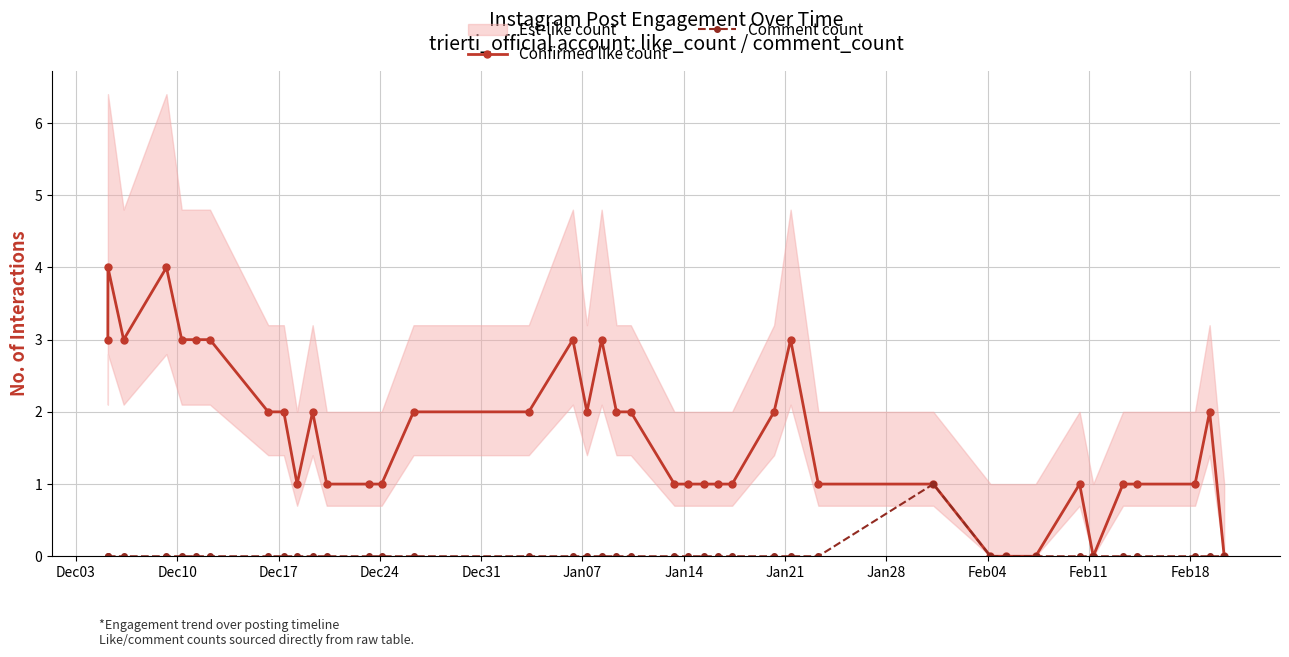

True or false: Comment count has more than 0 points higher than both neighbors.

True